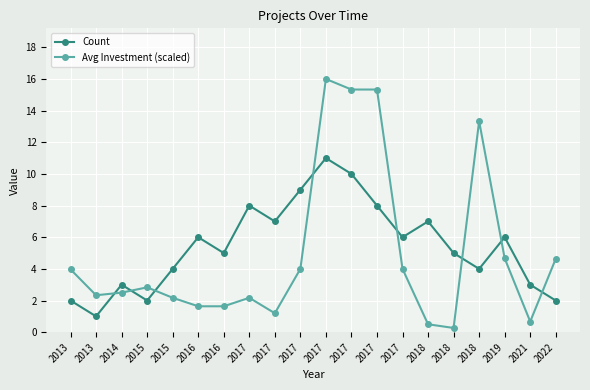

What are all the series names shown in the legend?

Count, Avg Investment (scaled)